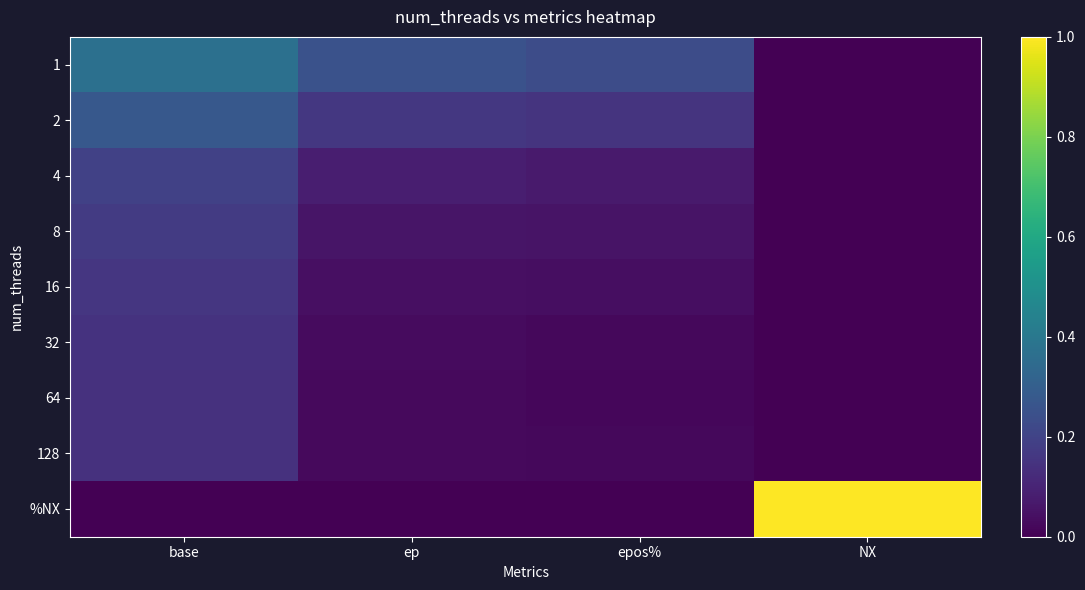

Reading left to right, list all the values displayed in this chart.

1: base=0.4	ep=0.3	epos%=0.2	NX=0.0
2: base=0.3	ep=0.2	epos%=0.2	NX=0.0
4: base=0.2	ep=0.1	epos%=0.1	NX=0.0
8: base=0.2	ep=0.1	epos%=0.1	NX=0.0
16: base=0.2	ep=0.0	epos%=0.0	NX=0.0
32: base=0.1	ep=0.0	epos%=0.0	NX=0.0
64: base=0.1	ep=0.0	epos%=0.0	NX=0.0
128: base=0.1	ep=0.0	epos%=0.0	NX=0.0
%NX: base=0.0	ep=0.0	epos%=0.0	NX=1.0